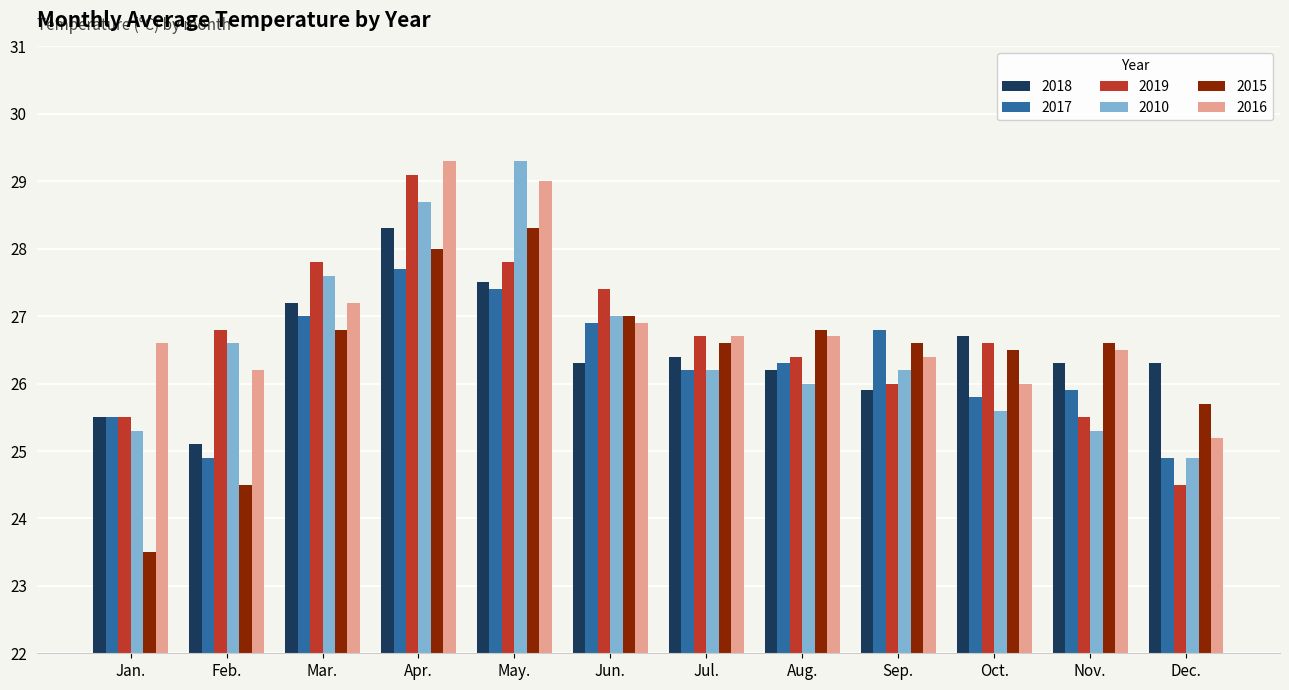

Which series changed the most between Apr. and Sep.?

2019